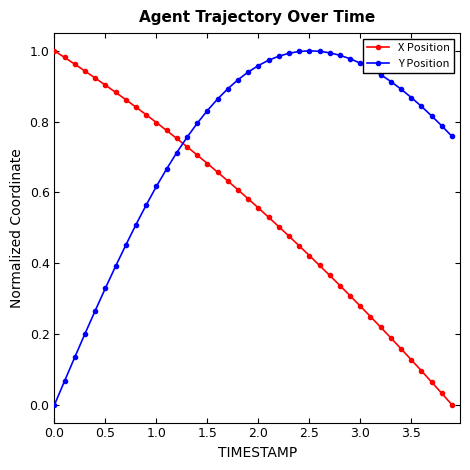

What is the sum of all Y Position values?

29.5